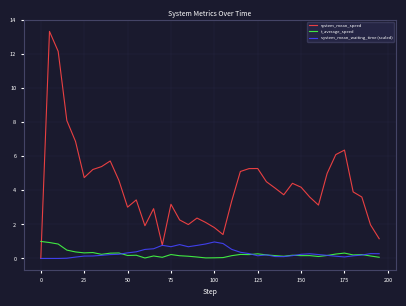

Which series ends up on top after the final intersection of t_average_speed and system_mean_speed?

system_mean_speed